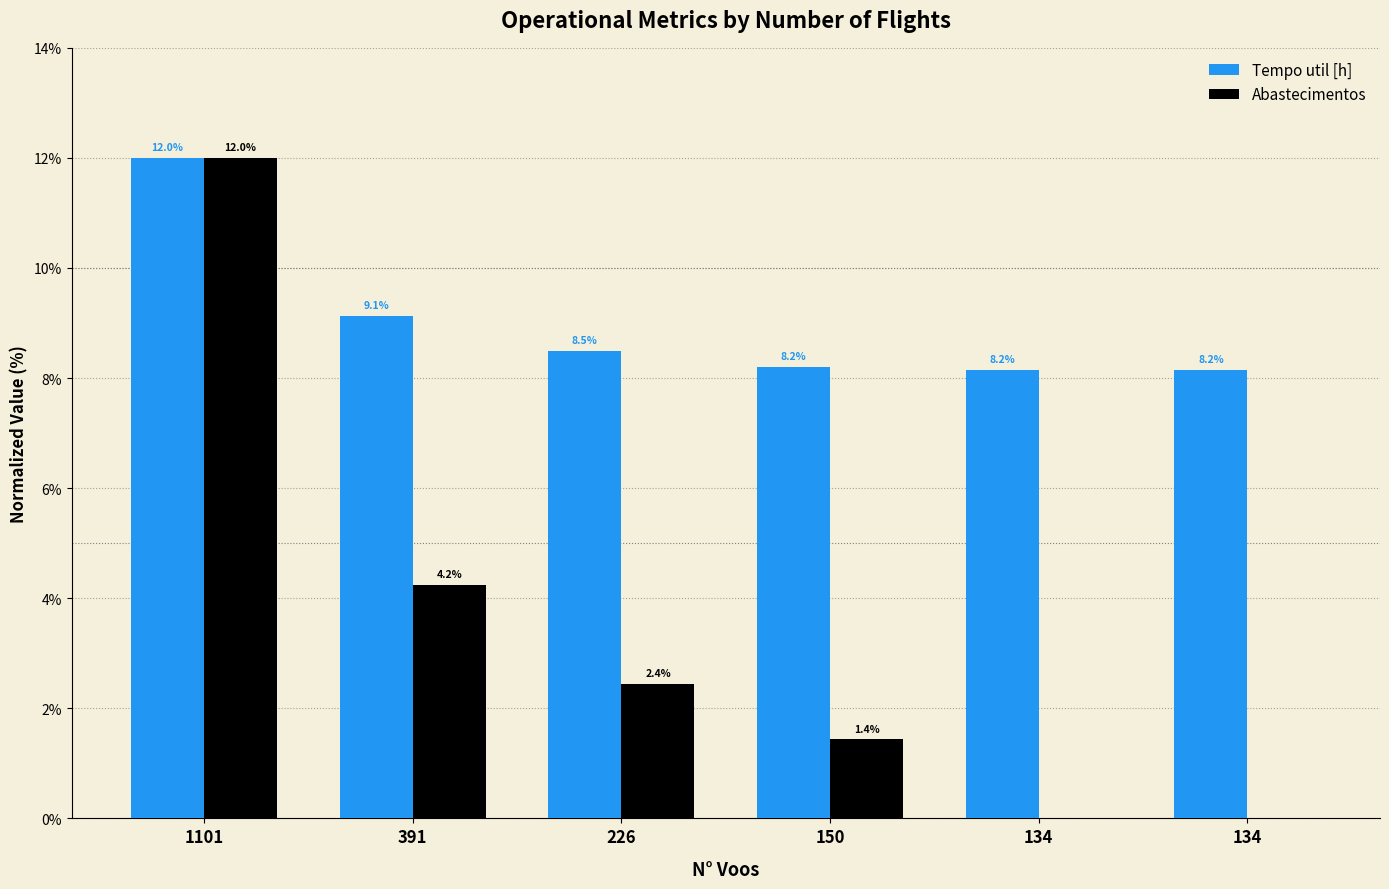

What are all the series names shown in the legend?

Tempo util [h], Abastecimentos